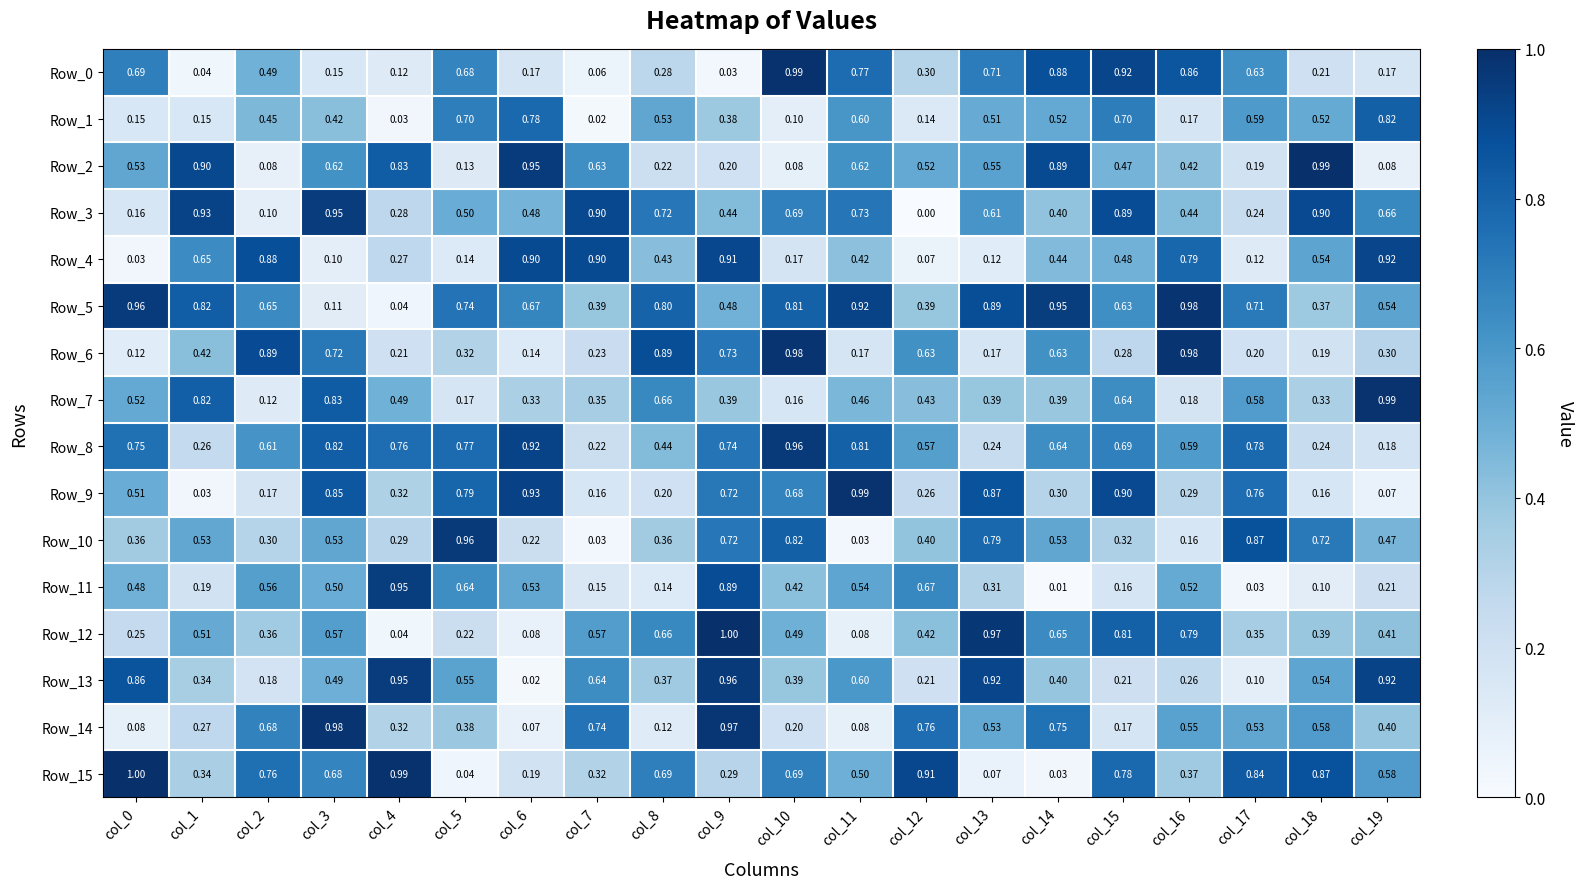

Is the value of Row_0 at col_14 greater than the value of Row_11 at col_3?

Yes